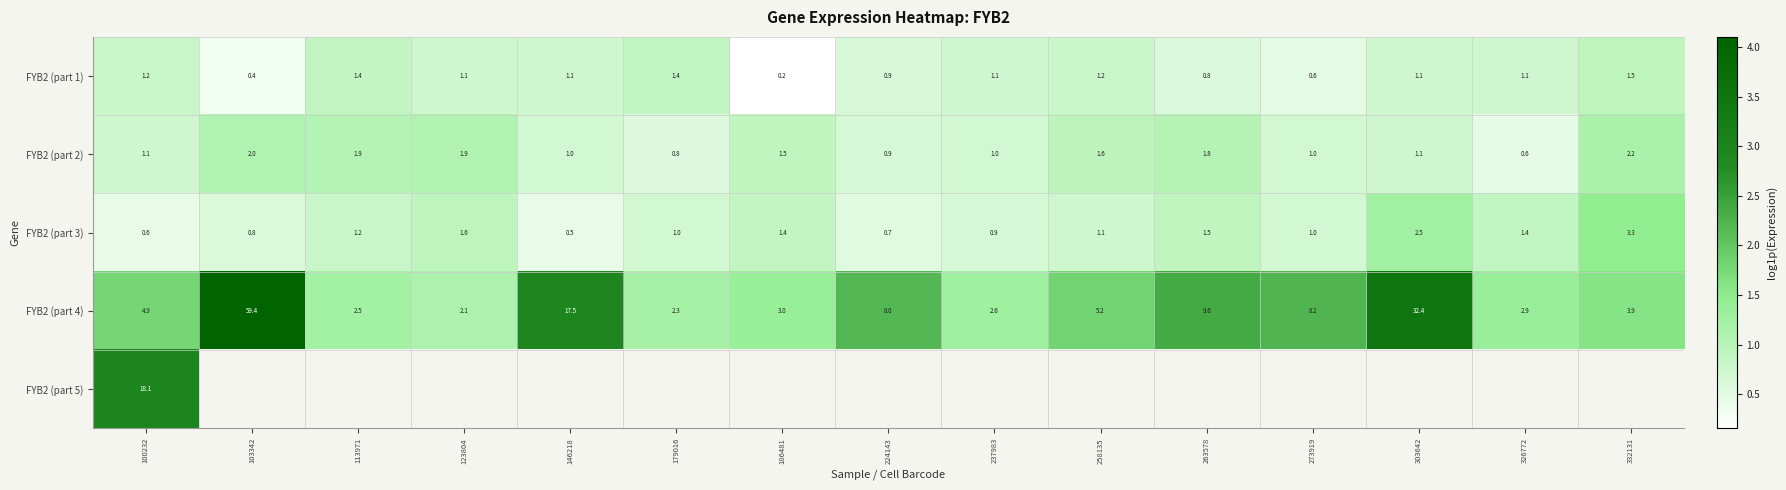

Is the value of FYB2 (part 4) at 303642 greater than the value of FYB2 (part 1) at 103342?

Yes